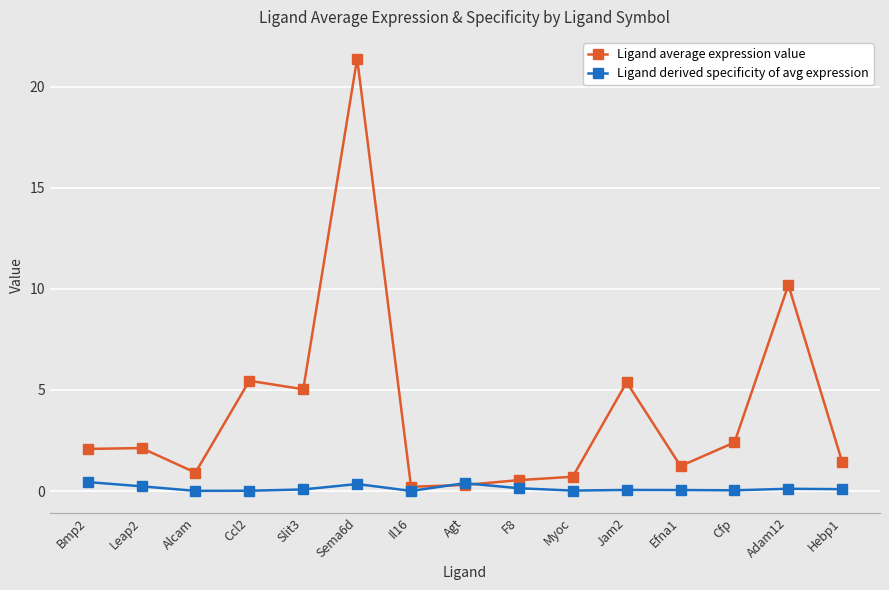

What is the value of the Ligand average expression value point at the 11th from the left?

5.4